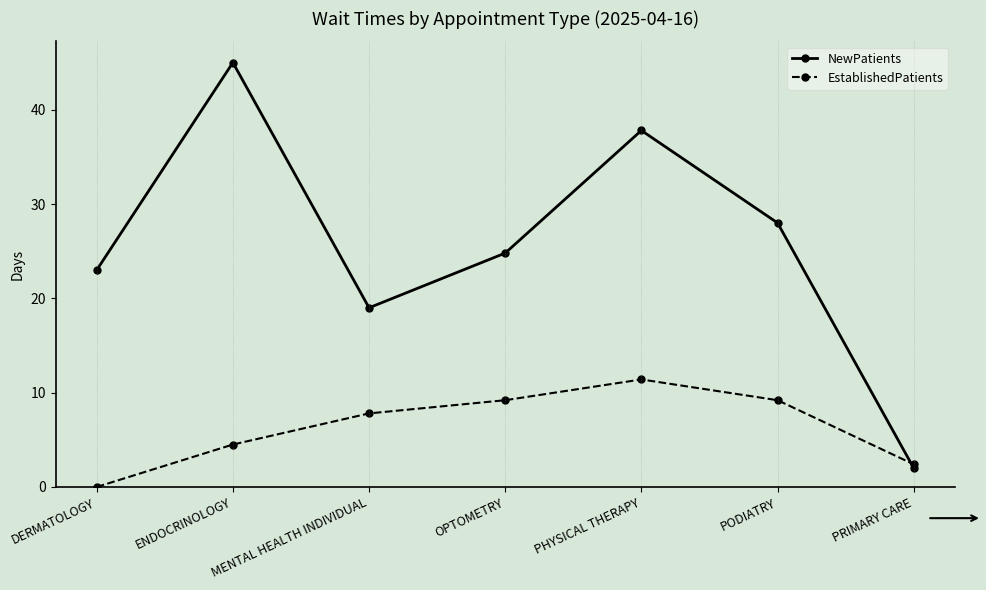

Which category has the highest value in the EstablishedPatients series?

PHYSICAL THERAPY